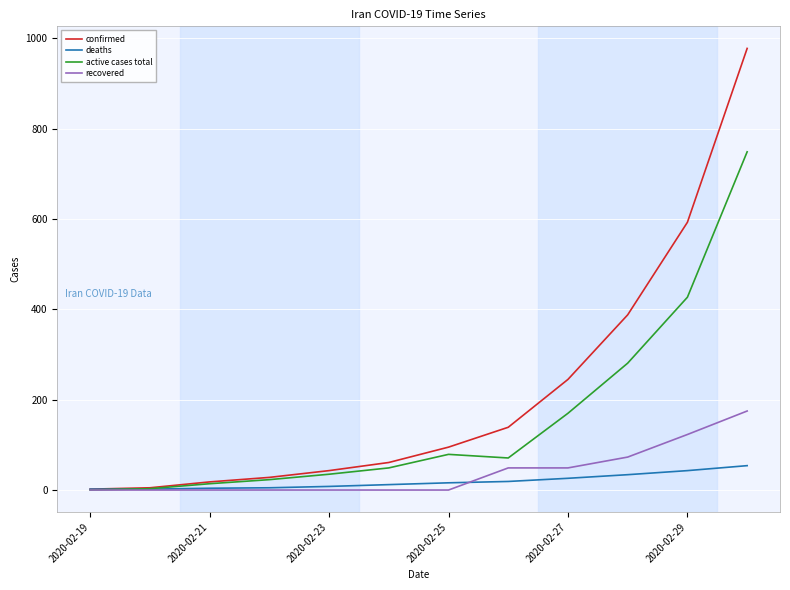

List the series in order of their peak value, lowest first.

deaths, recovered, active cases total, confirmed